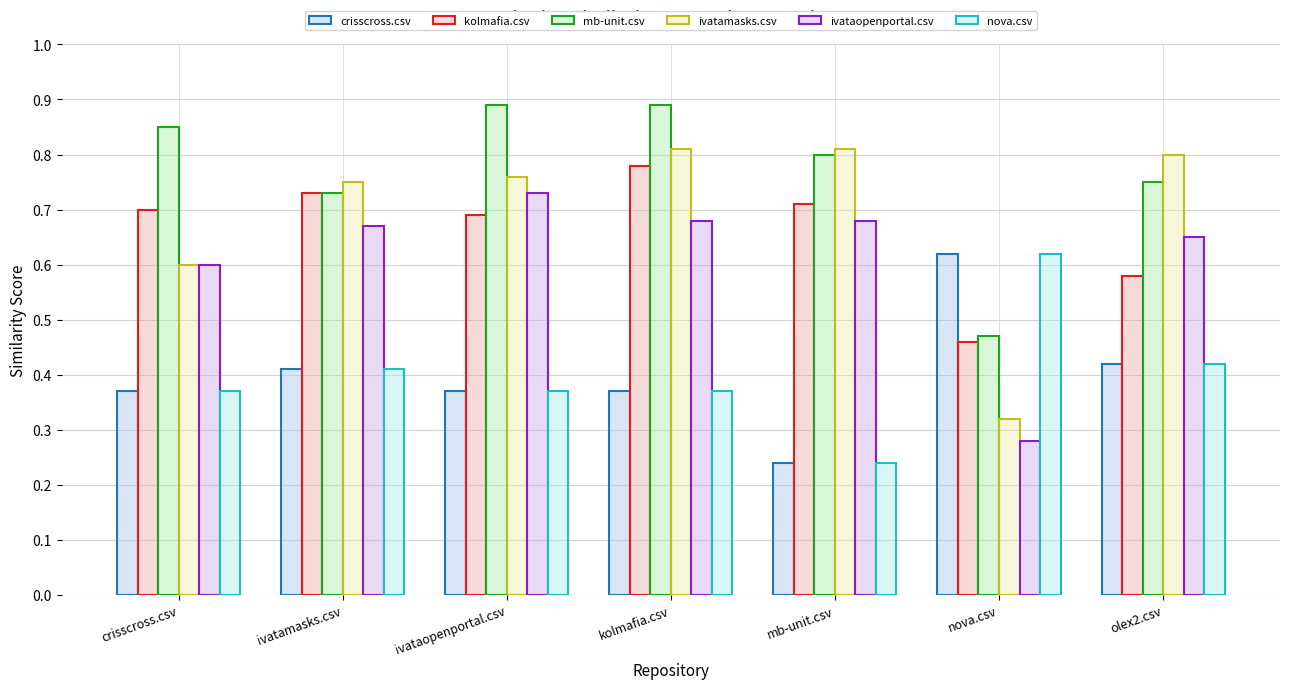

What is the total value across all series at nova.csv?

2.8